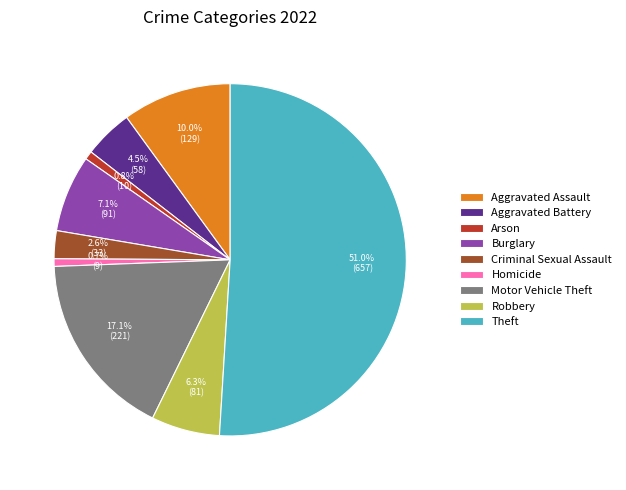

To the nearest percent, what portion does Burglary represent?

7%